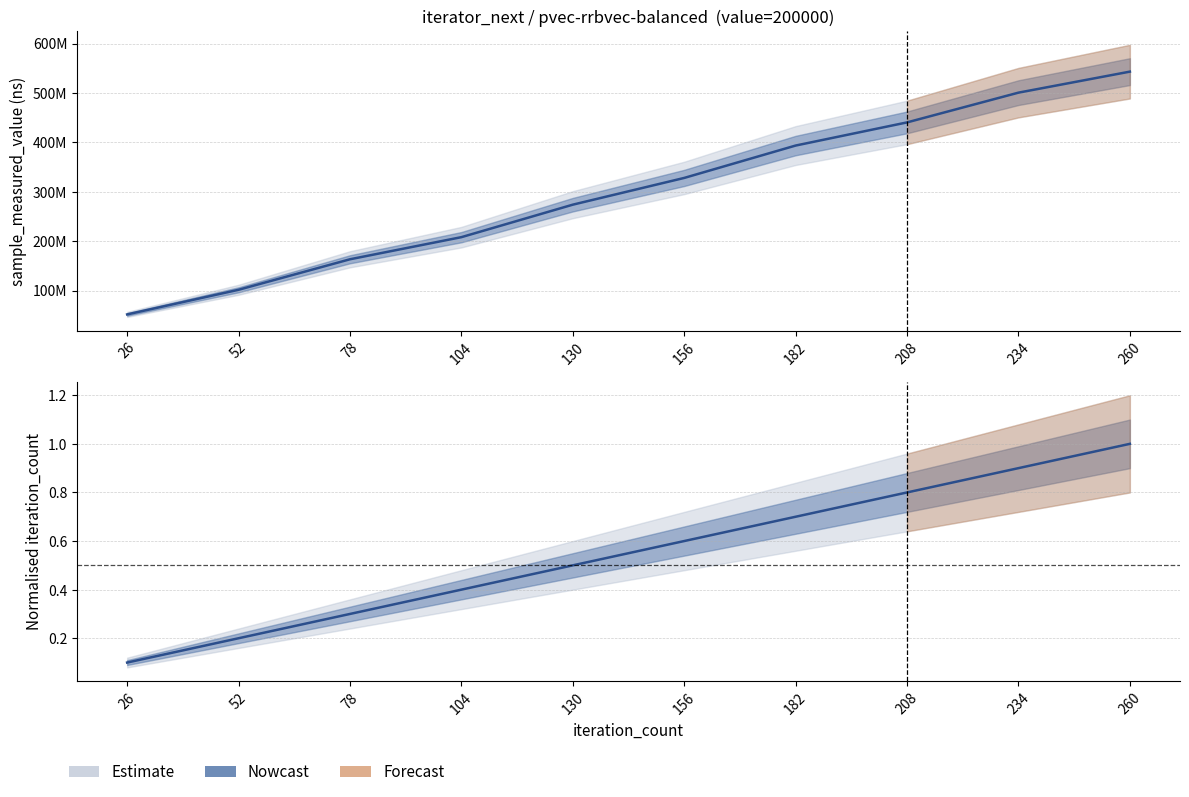

Rank the series by their average value, from lowest to highest.

iteration_count, sample_measured_value